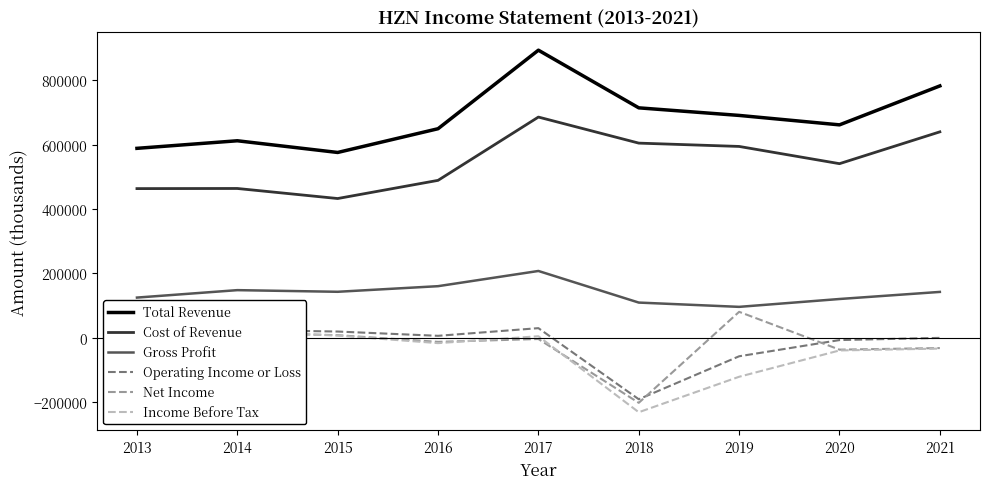

How many data points in Operating Income or Loss are less than 5700?

4